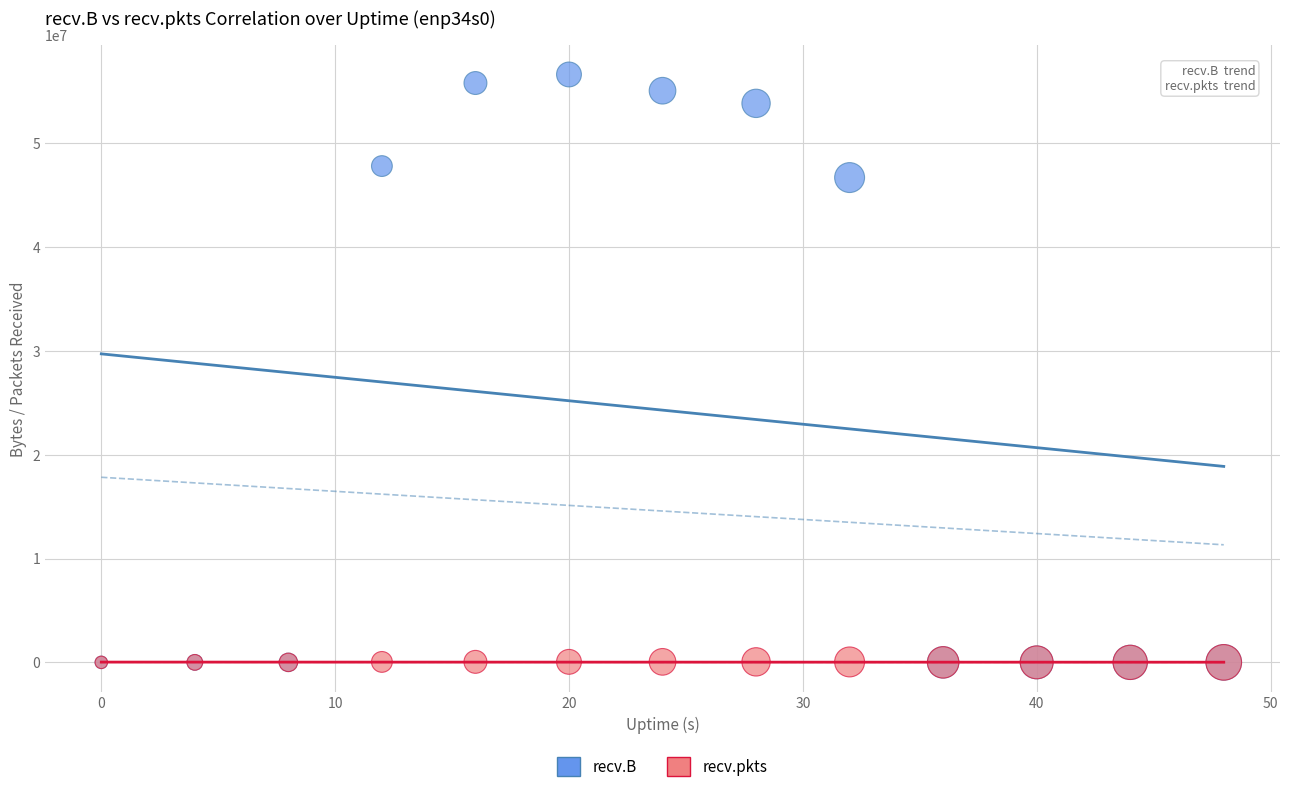

Which series has the largest Y range (max minus min)?

recv.B